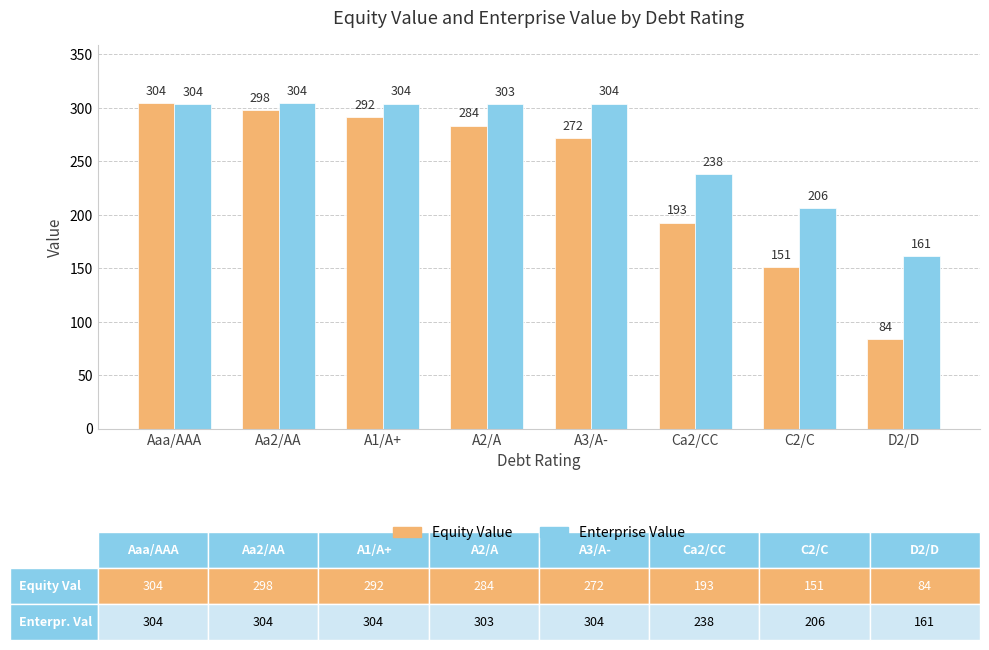

Which series has the largest total across all categories?

Enterprise Value